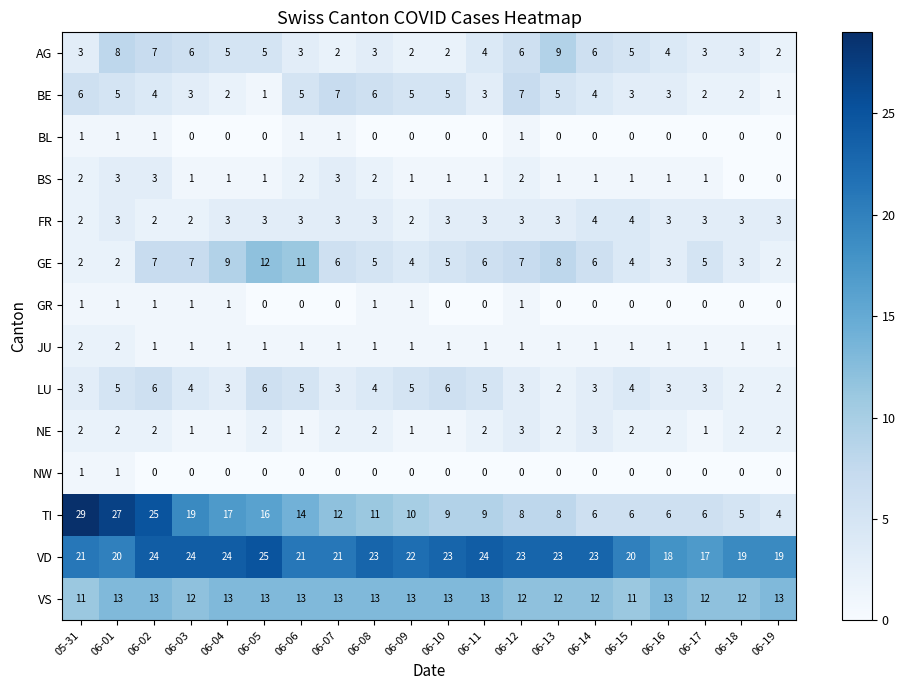

What is the average value of the GE series?

6